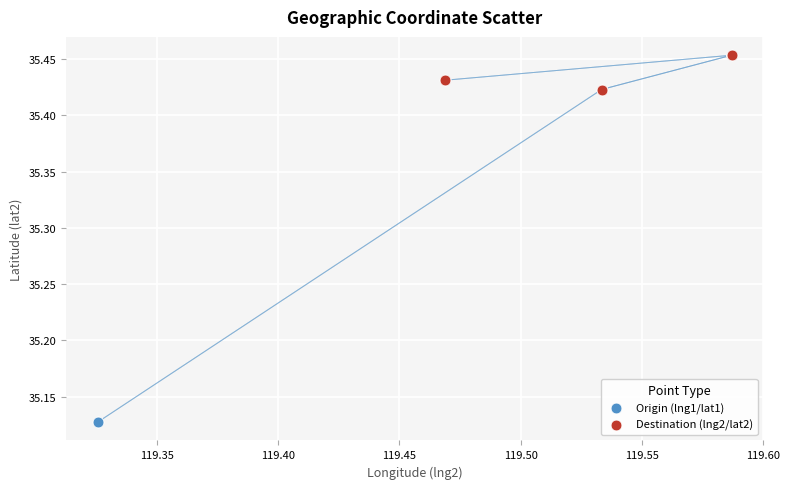

What are all the series names shown in the legend?

Origin (lng1/lat1), Destination (lng2/lat2)